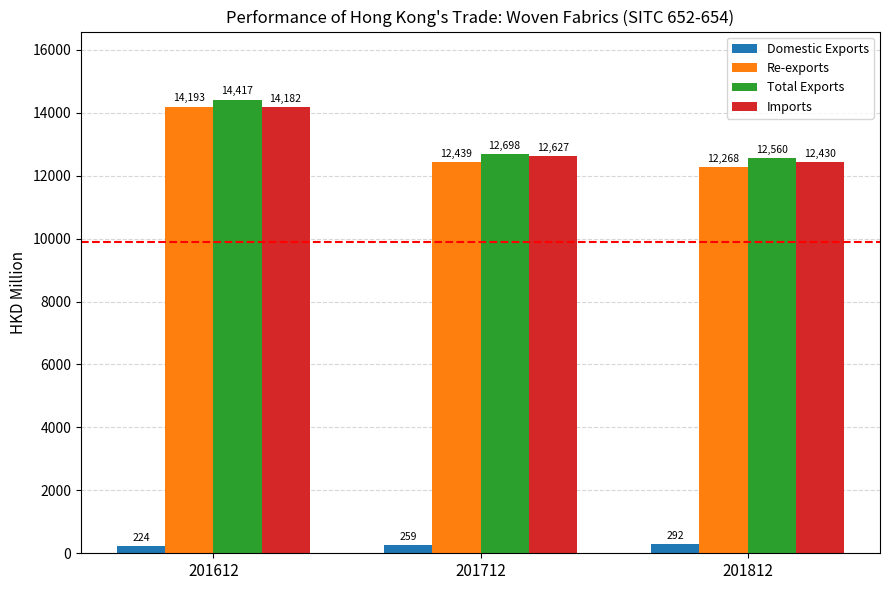

The Total Exports series shows 14417.1 at 201612. True or false?

True